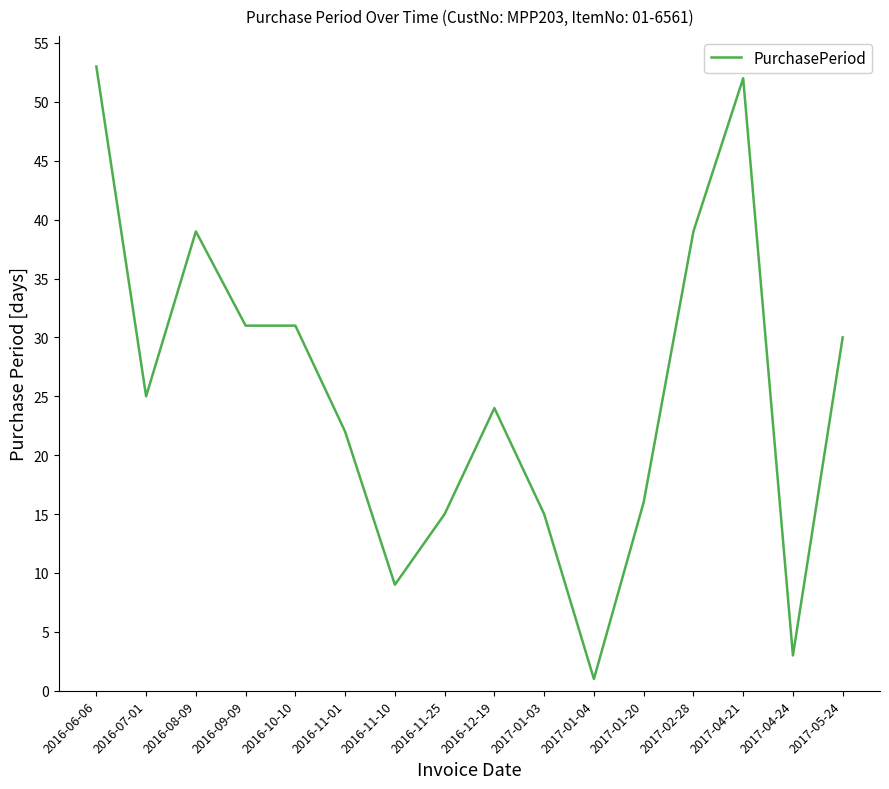

Reading right to left, transcribe all the data shown in this chart.

30	3	52	39	16	1	15	24	15	9	22	31	31	39	25	53